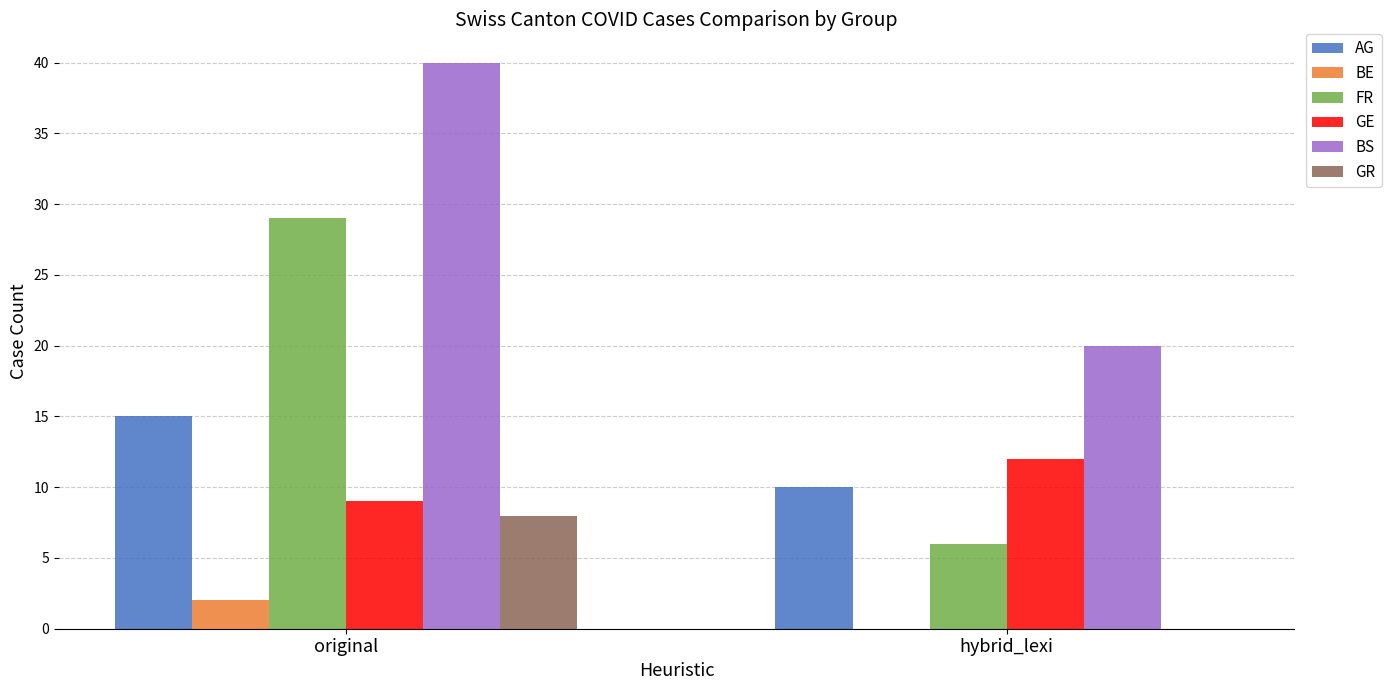

What is the maximum value shown in the chart?

40